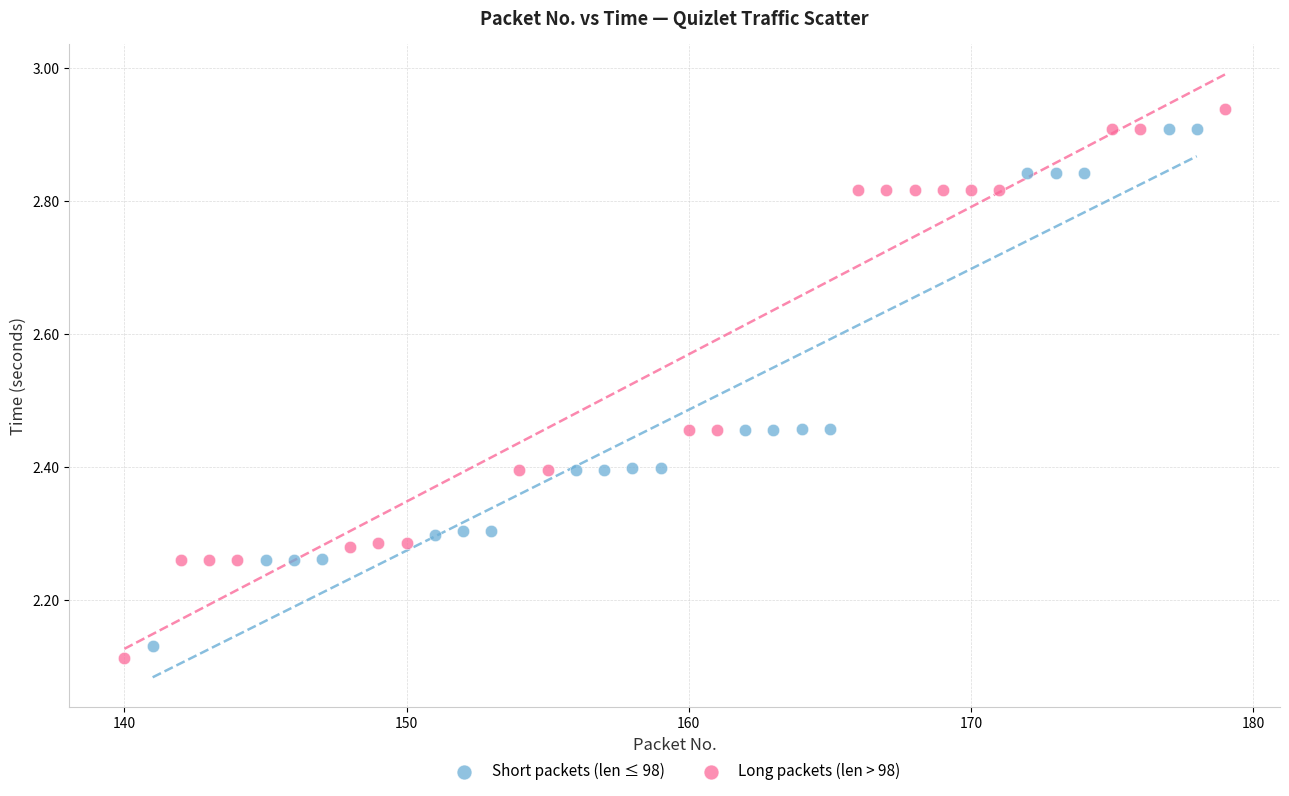

Which series has the largest Y range (max minus min)?

Long packets (len > 98)